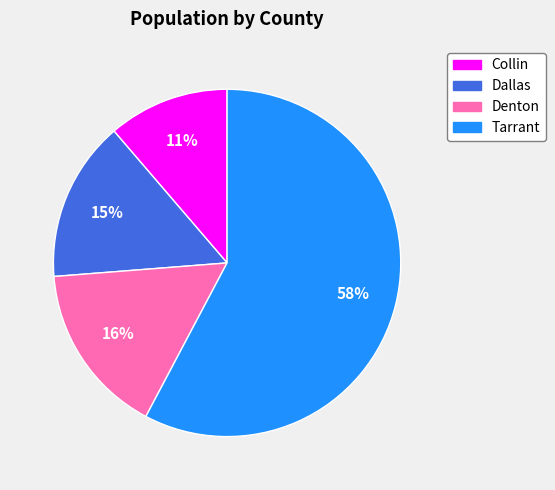

Which slice is the largest?

Tarrant